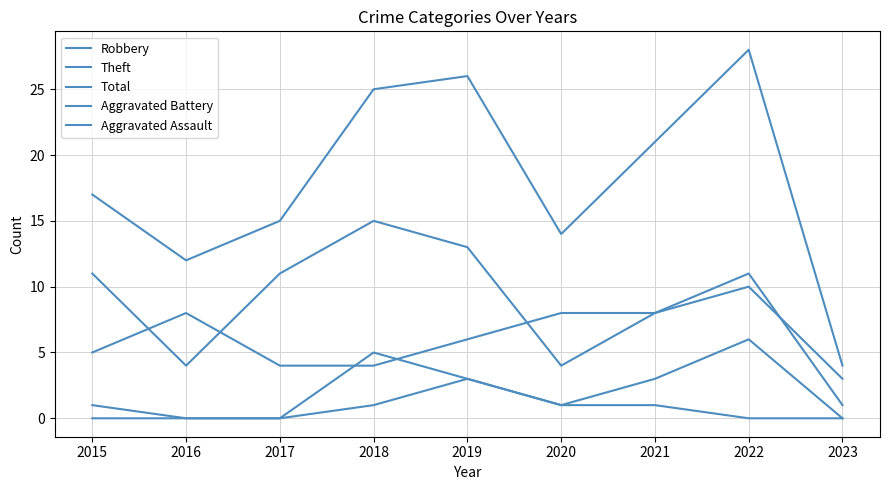

What is the total value across all series at 2017?

30